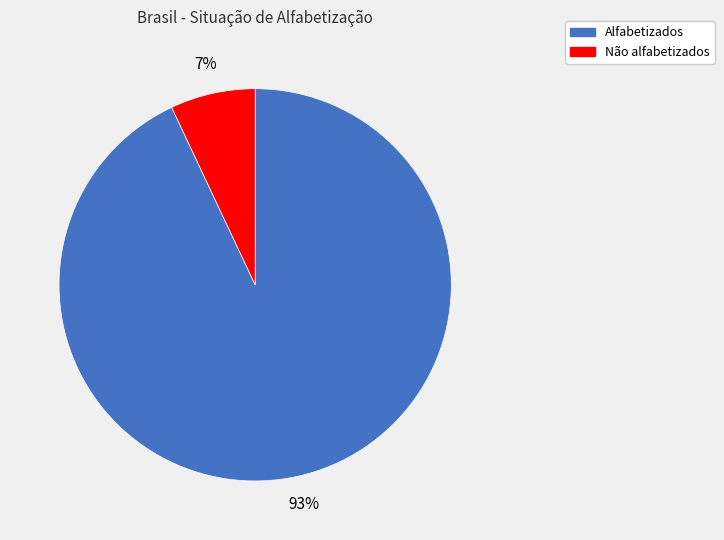

Between Alfabetizados and Não alfabetizados, which is larger?

Alfabetizados